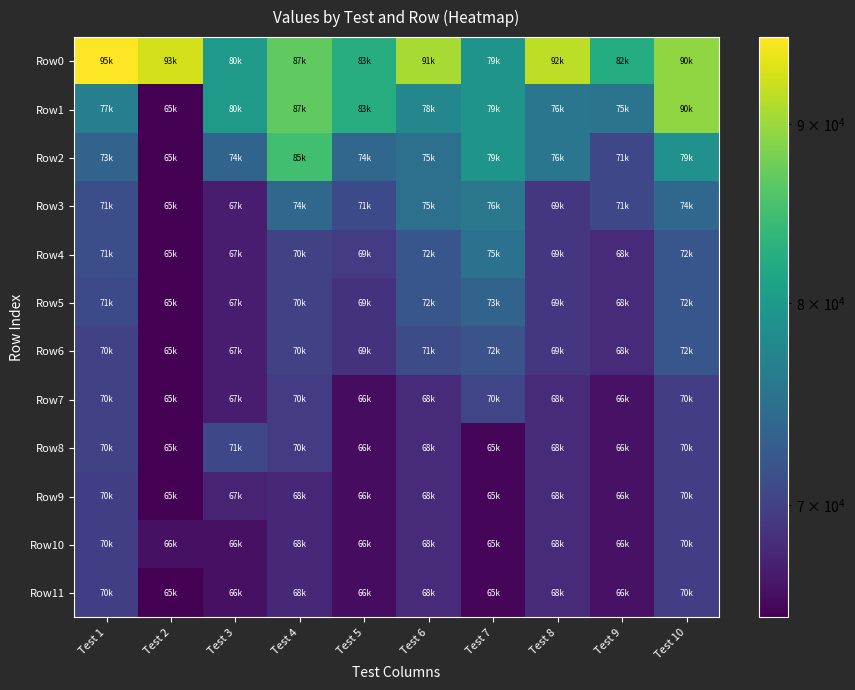

Which series has the widest spread of values?

Row1